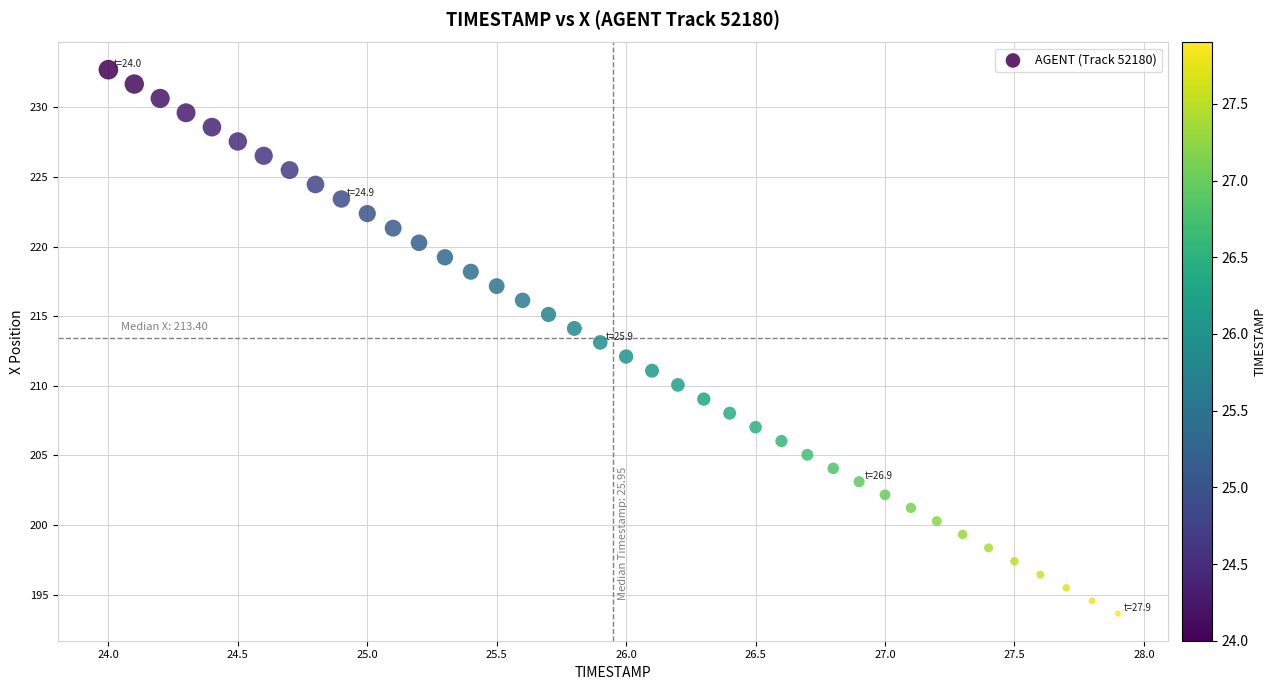

What is the range of X values (max minus min)?

3.9